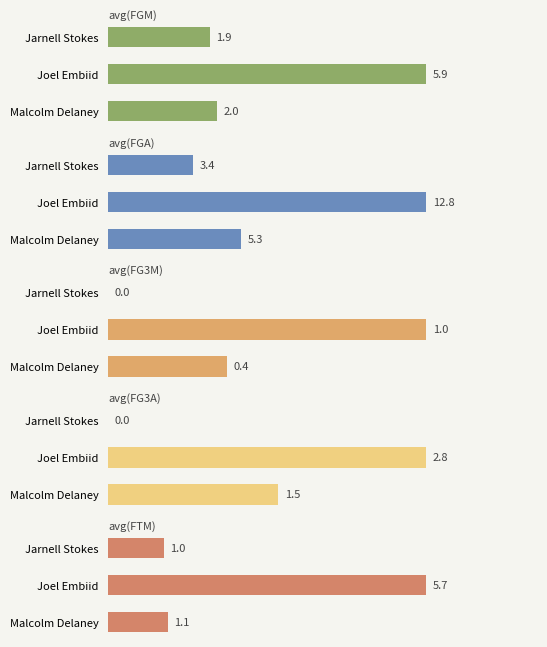

Are the bars horizontal?

Yes